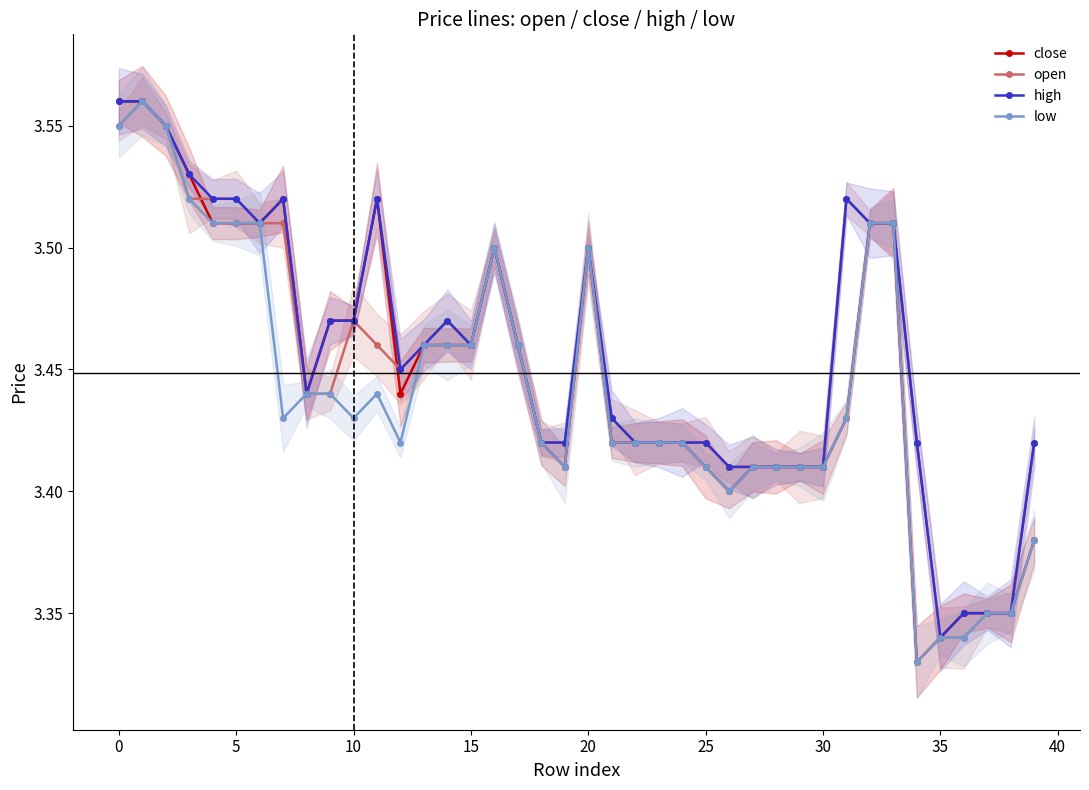

What is the smallest value displayed?

3.3